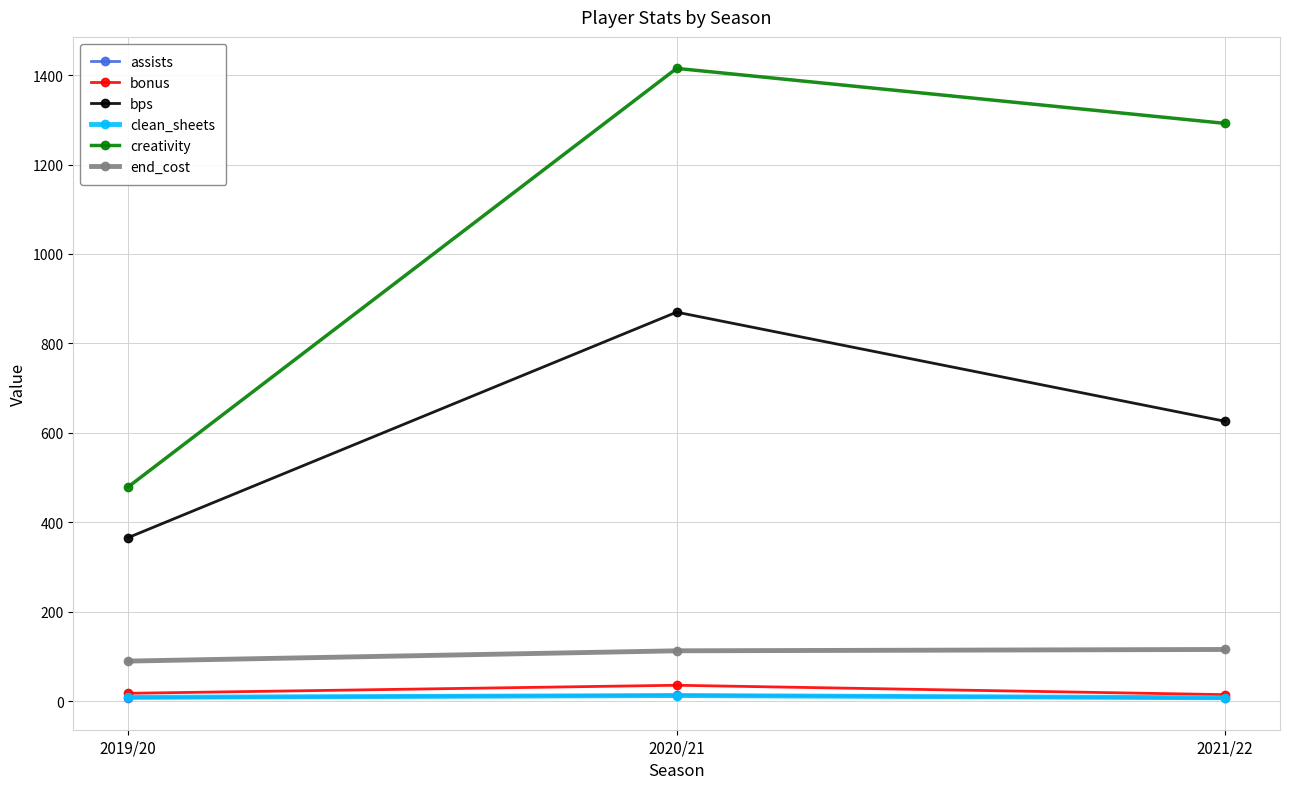

Rank the categories by creativity value from highest to lowest.

2020/21, 2021/22, 2019/20